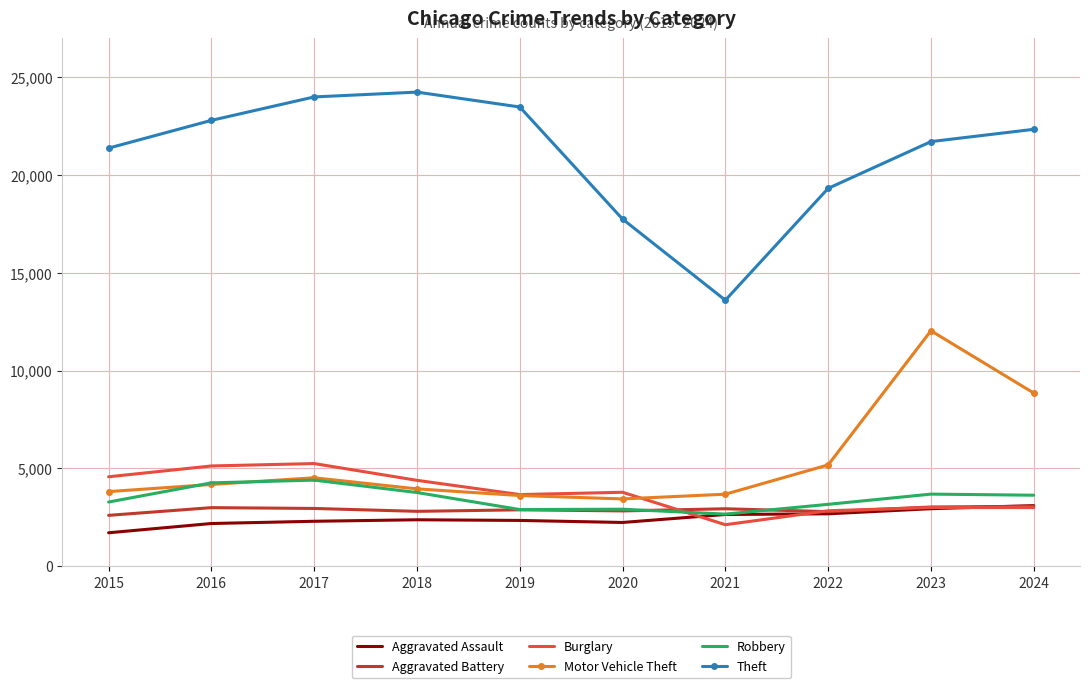

What is the minimum value for Aggravated Assault?

1707